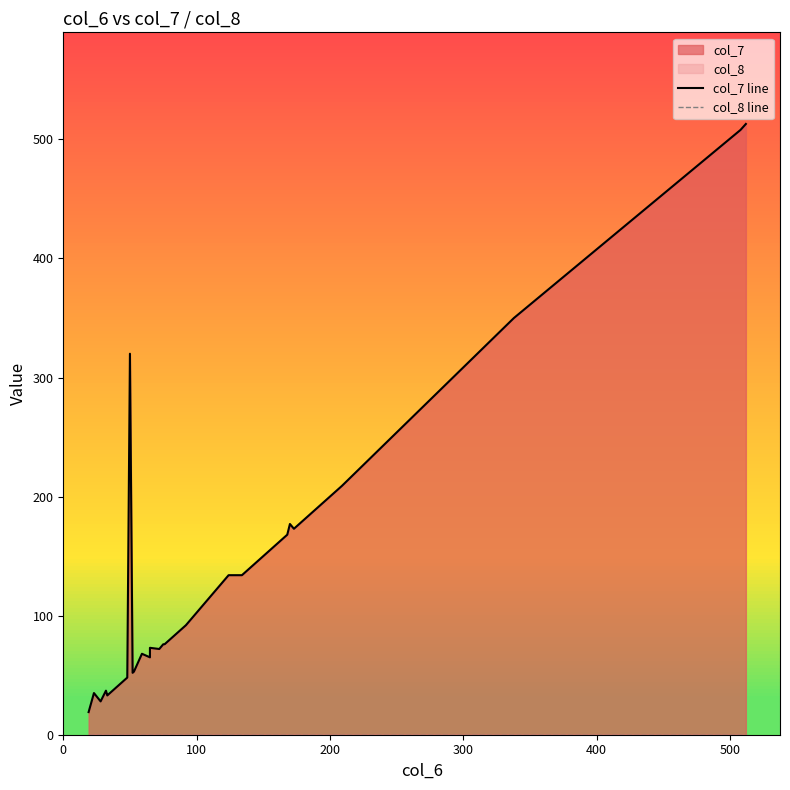

At how many categories does at least one series exceed 400?

2